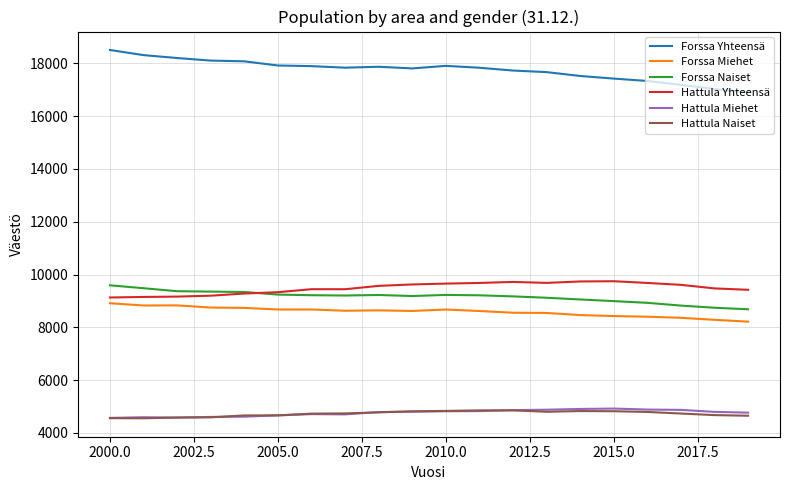

True or false: Forssa Miehet and Forssa Naiset cross at least once.

False